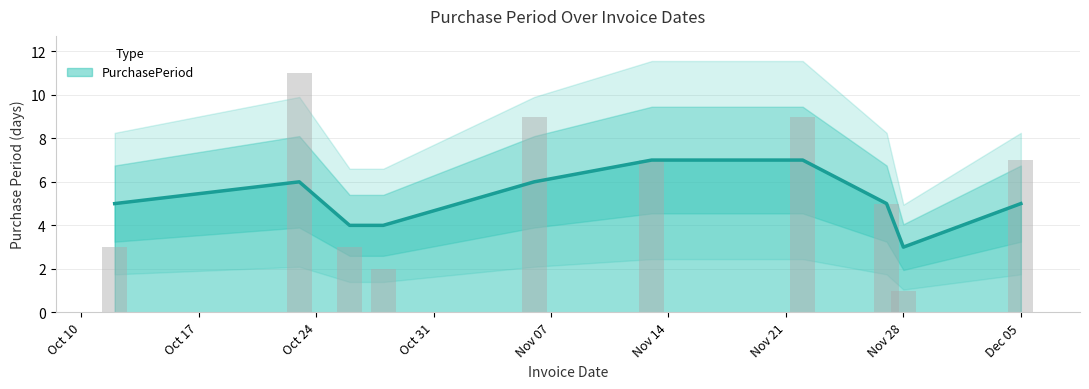

How many bars are there in total?

10